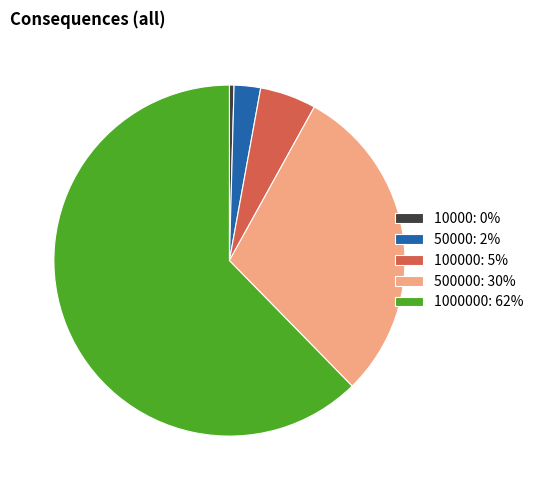

Between 50000: 2% and 100000: 5%, which is larger?

100000: 5%